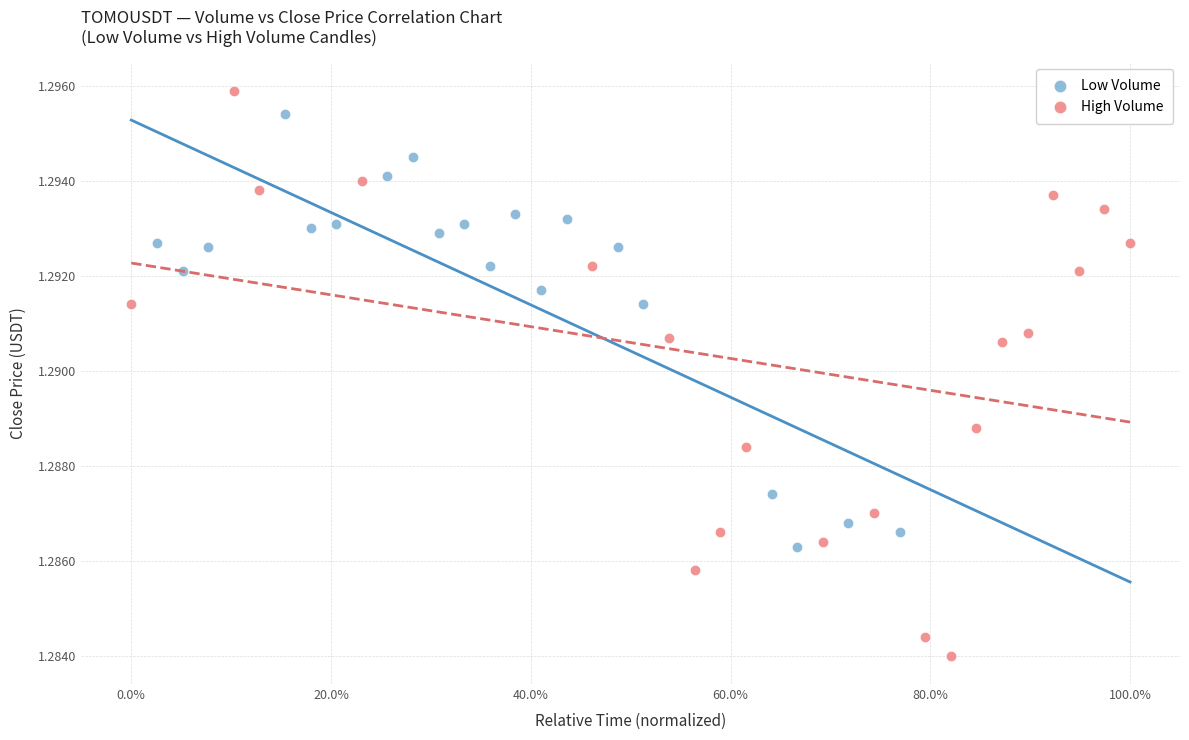

Which series has the largest Y range (max minus min)?

High Volume